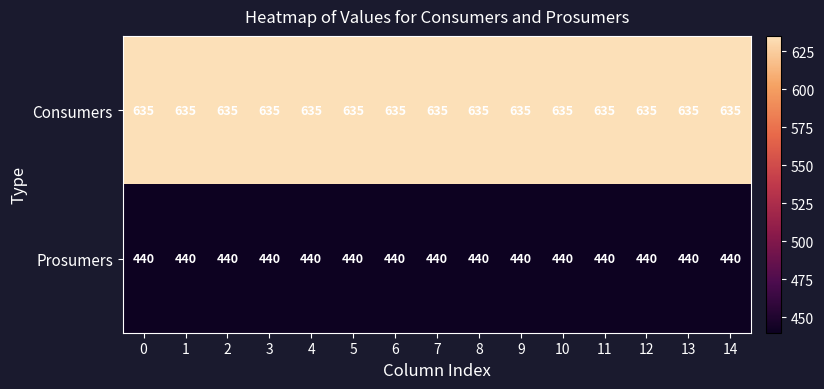

The Consumers series shows 635 at 1. True or false?

True